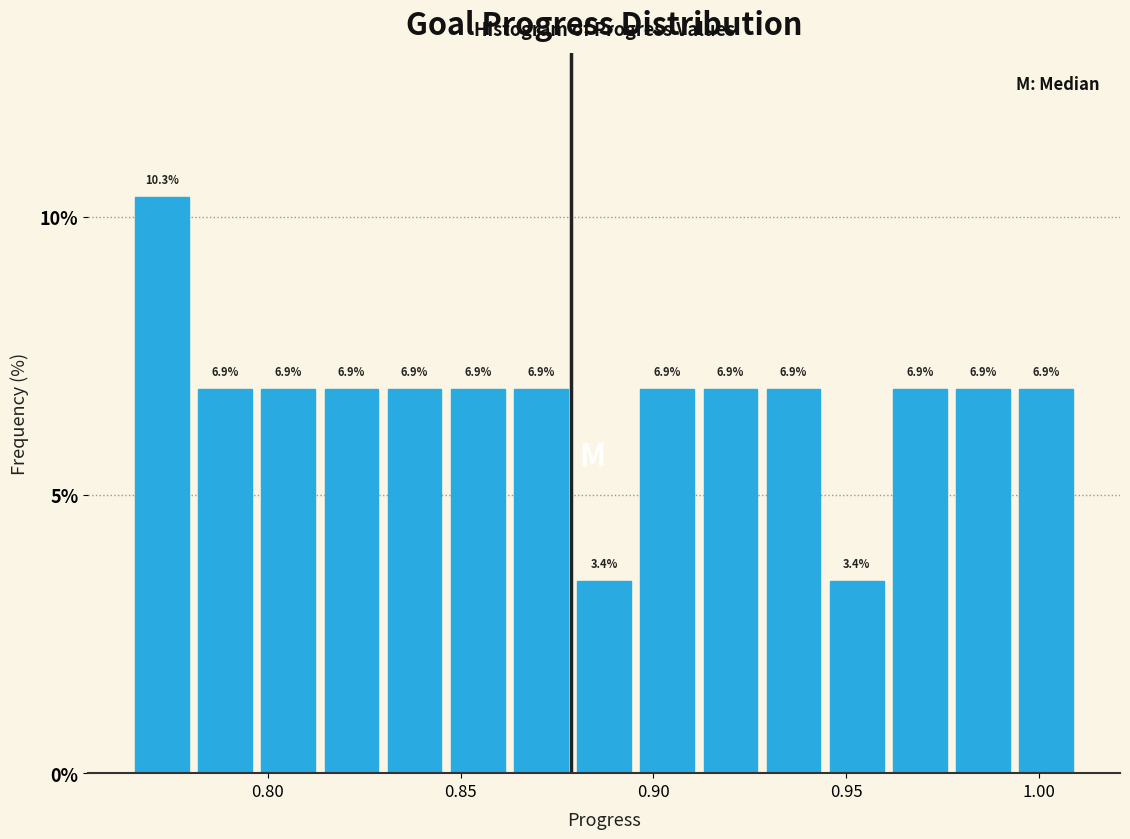

Read against the x-axis, roughly where is the centre of the tallest bar?

0.775